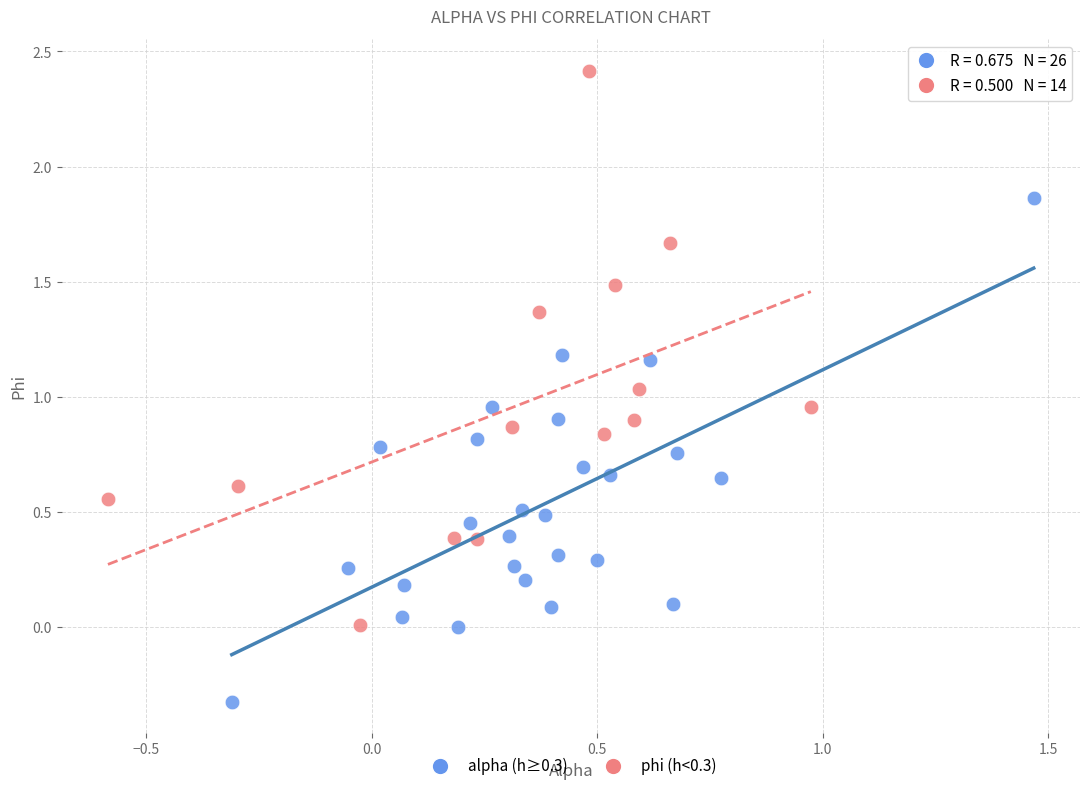

Which series contains the lowest Y value?

alpha (h≥0.3)